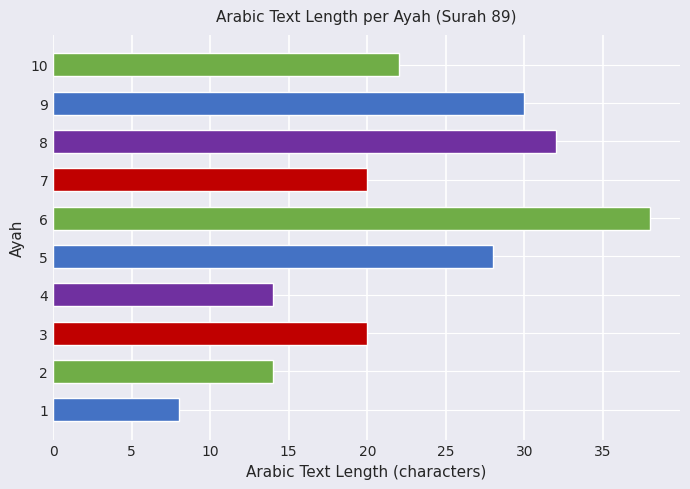

What is the greatest value displayed?

38